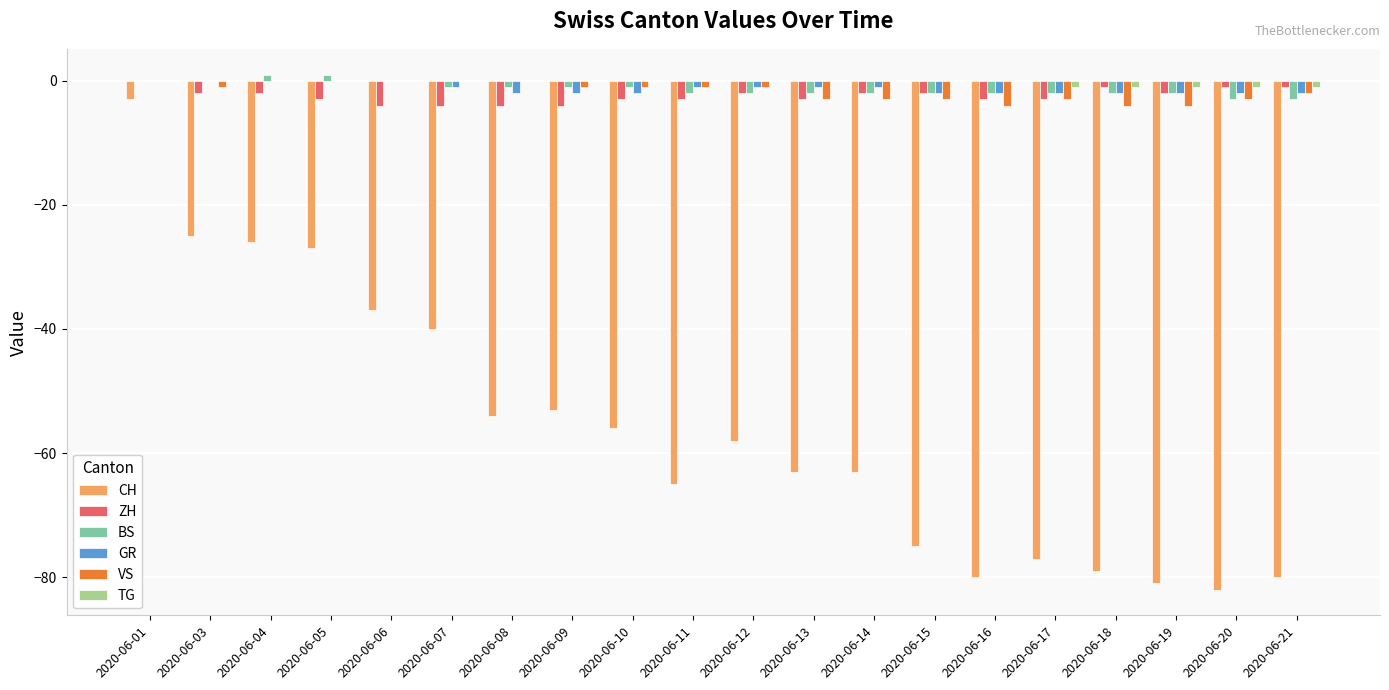

At which category is the sum across all series the highest?

2020-06-01